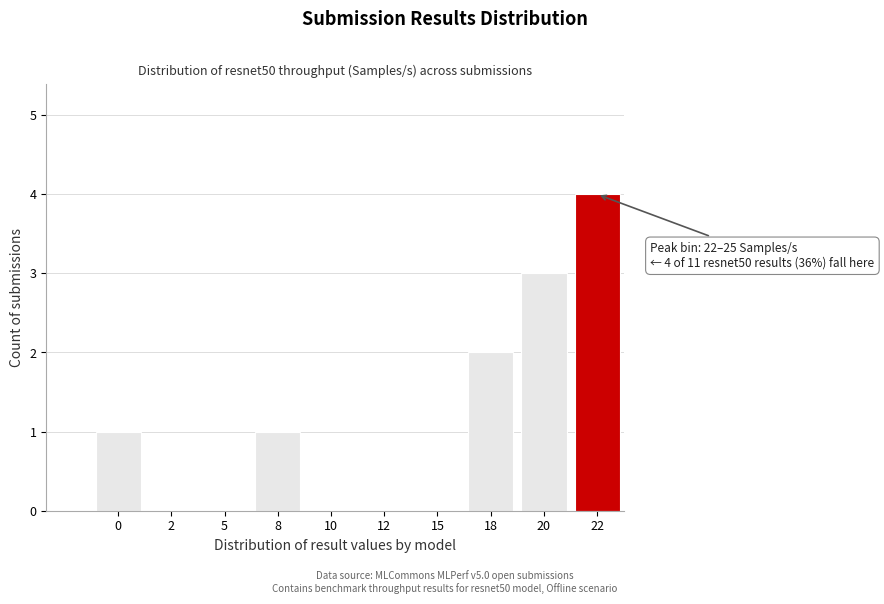

Reading left to right, list all the values displayed in this chart.

0=1	2=0	5=0	8=1	10=0	12=0	15=0	18=2	20=3	22=4